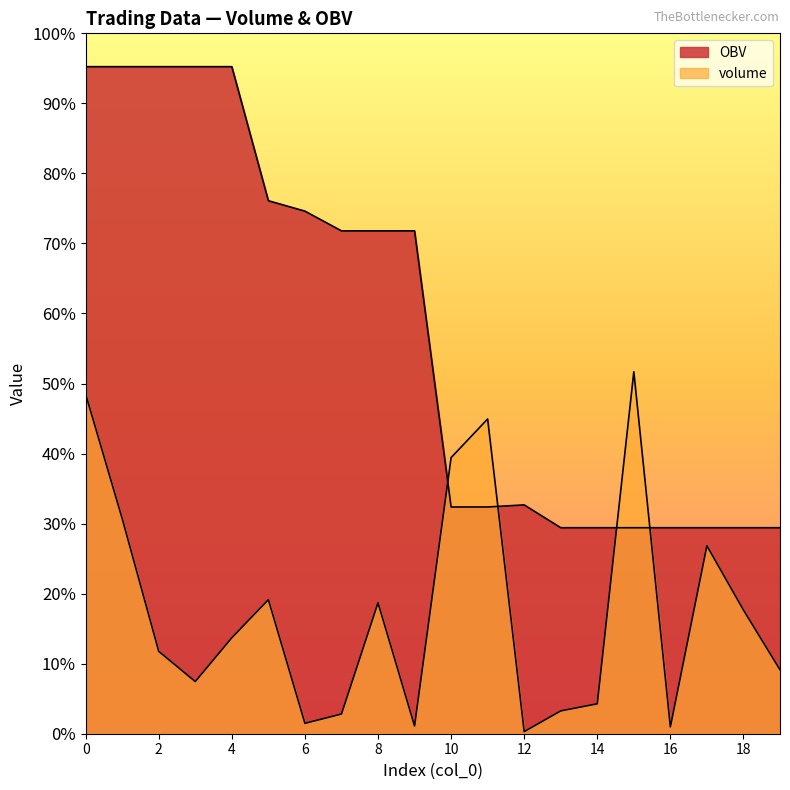

What is the value of the OBV point at the 4th from the left?

65953.4